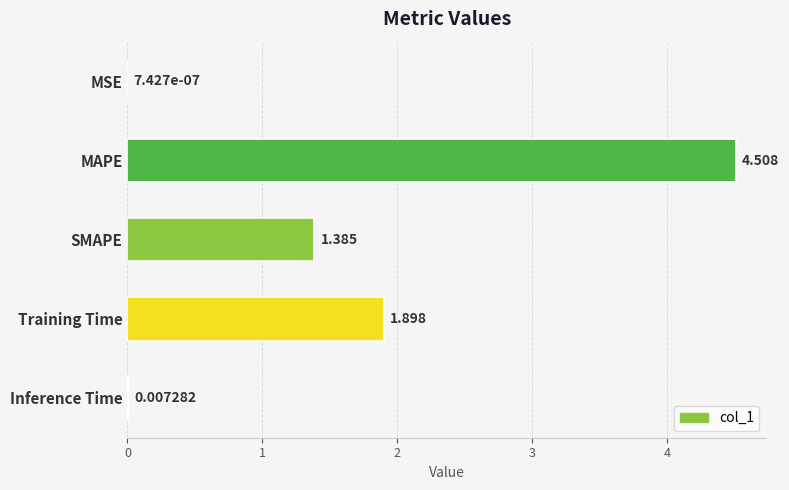

At which category does the chart reach its peak across all series?

MAPE